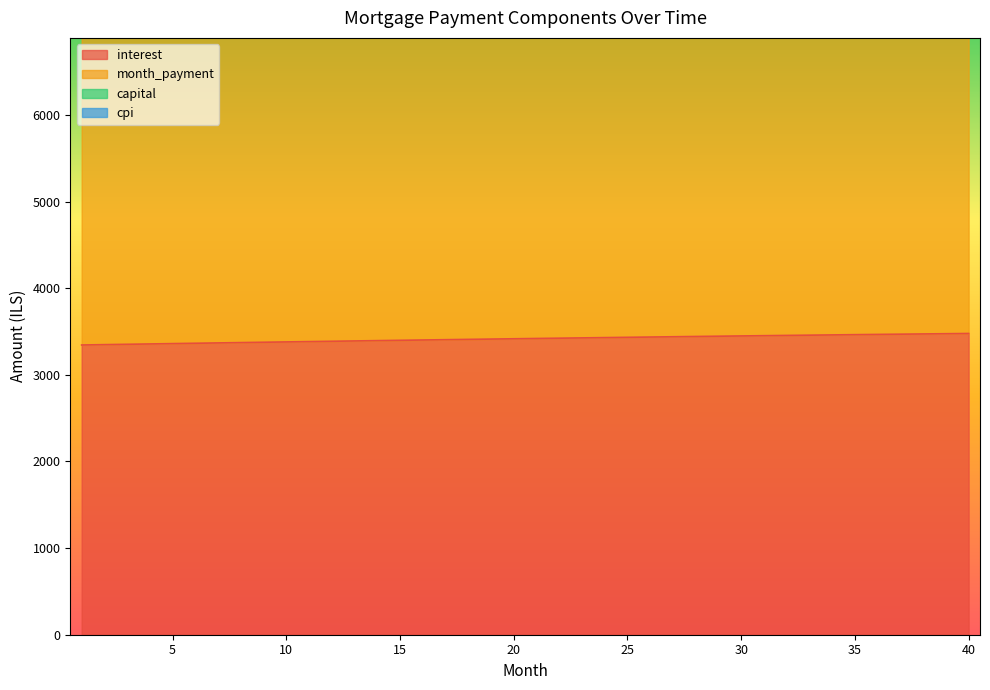

Which series has the largest range (max minus min)?

capital